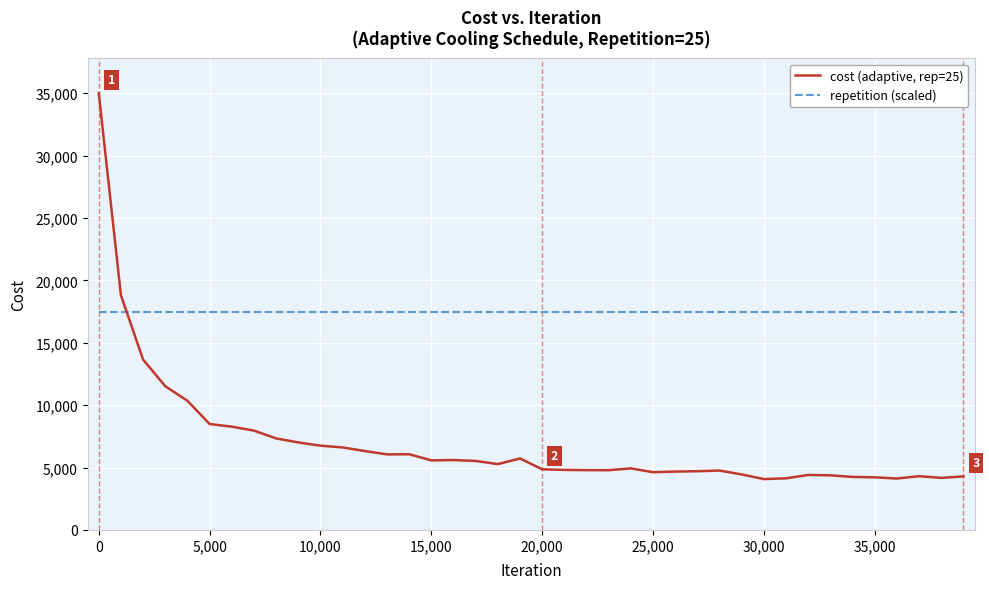

How many times do cost (adaptive, rep=25) and repetition (scaled) cross each other?

1